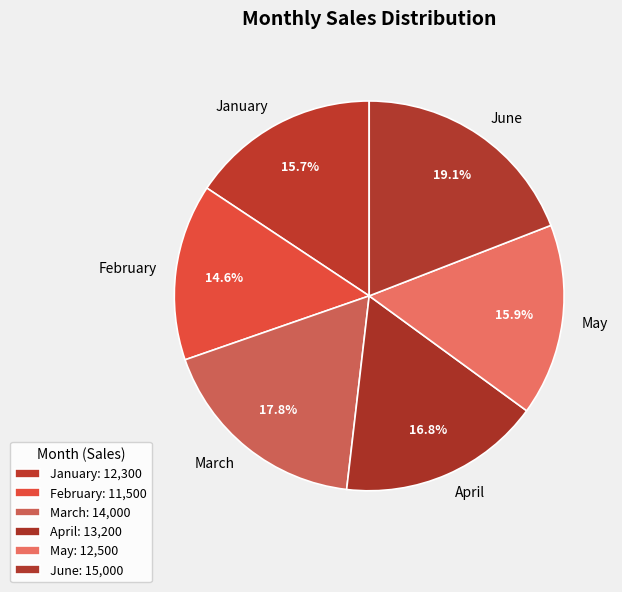

How many segments does this pie chart have?

6